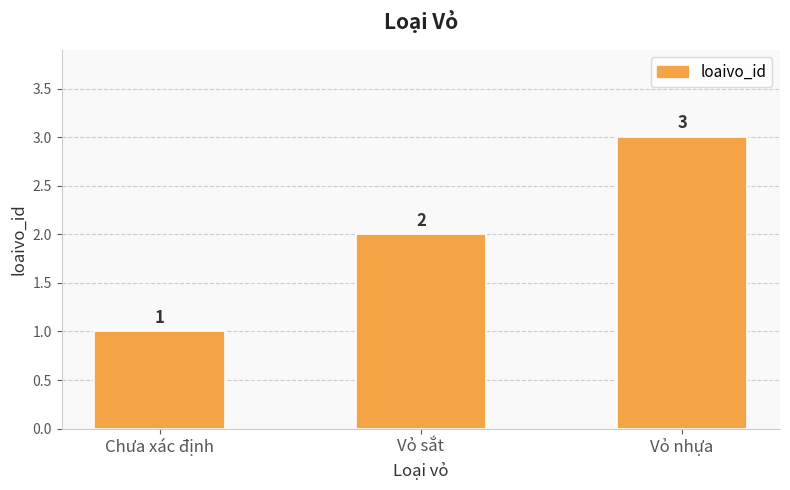

Which has a higher value, Vỏ sắt or Chưa xác định?

Vỏ sắt